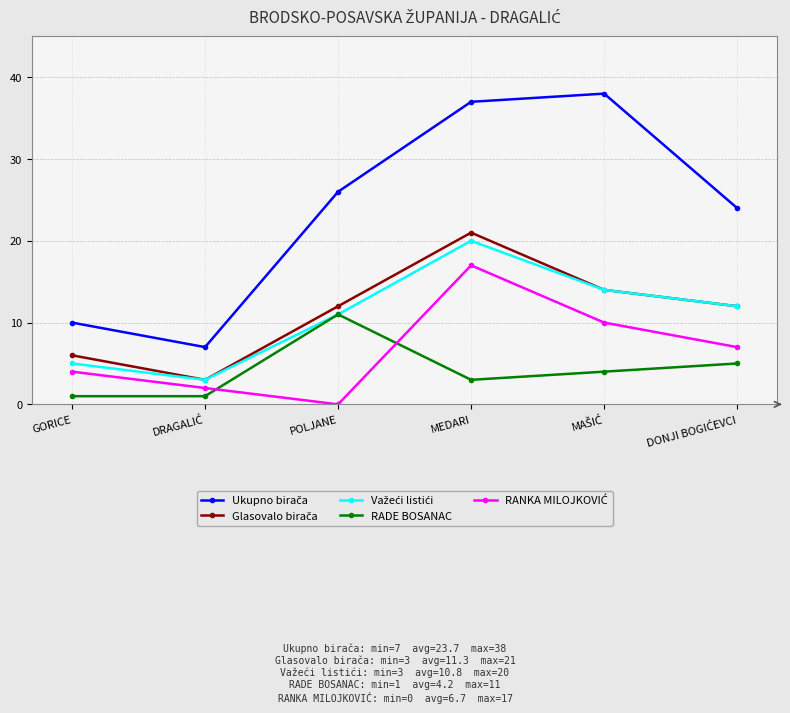

Where is the first local maximum for RADE BOSANAC?

POLJANE